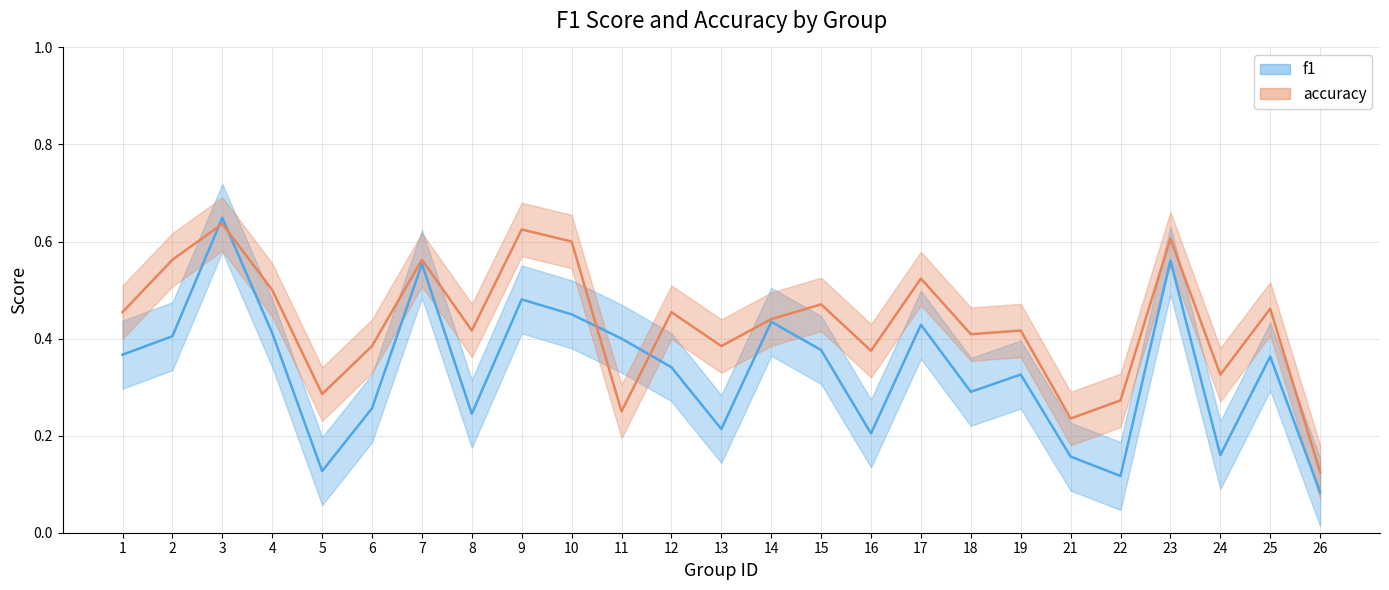

True or false: f1 has more than 1 interior local peaks.

True